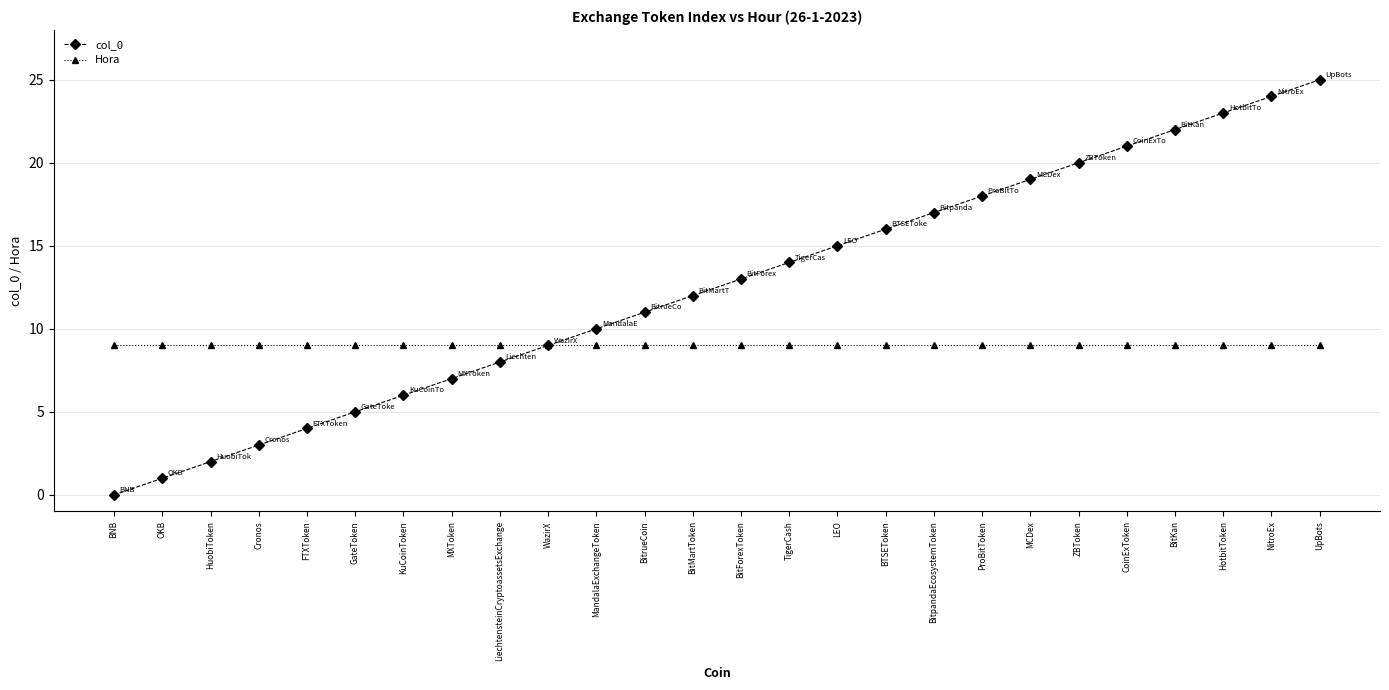

Which series has the largest total across all categories?

col_0